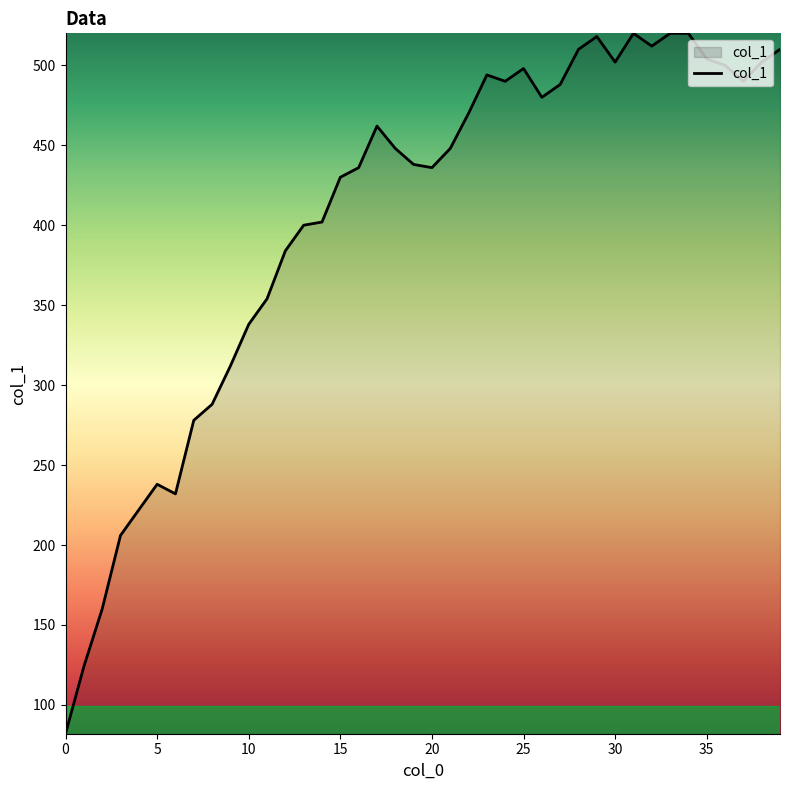

What is the maximum value shown in the chart?

520